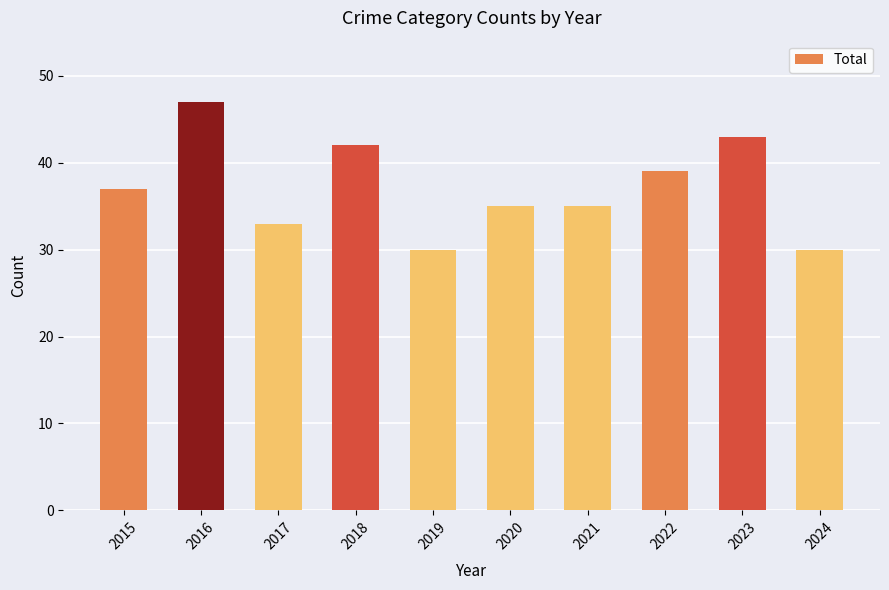

True or false: the data shows 35 at 2021.

True